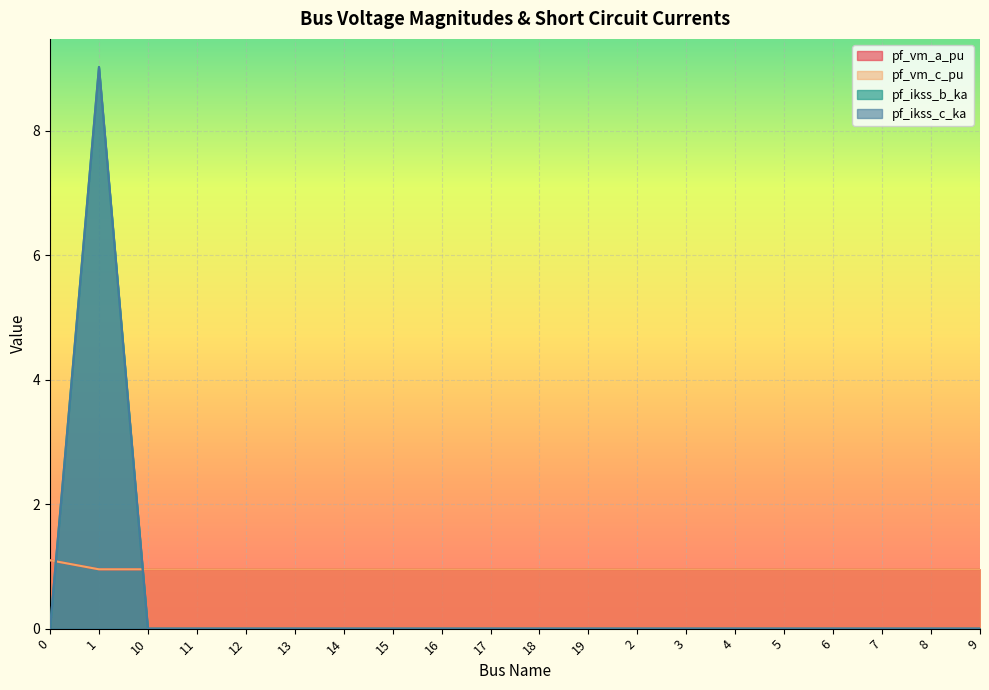

The value of pf_ikss_b_ka at 0 is 0.0. True or false?

True